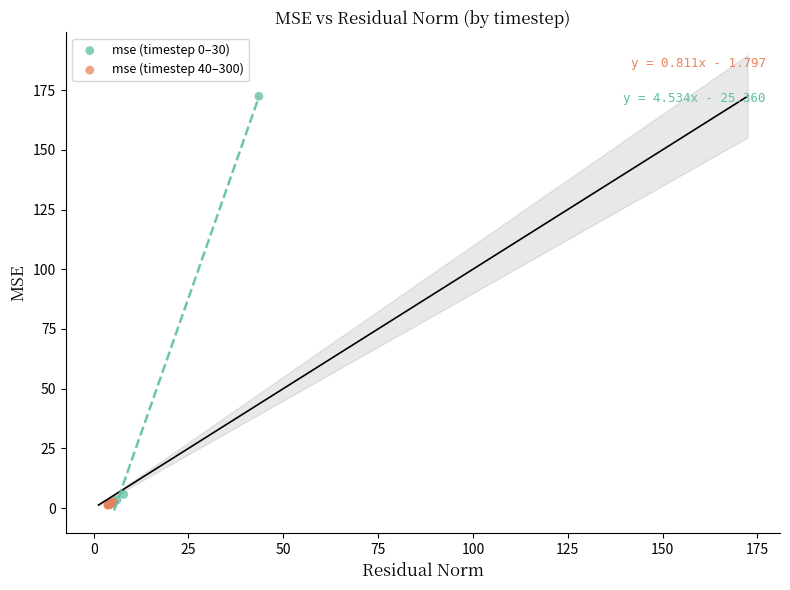

Which series has the largest Y range (max minus min)?

mse (timestep 0–30)